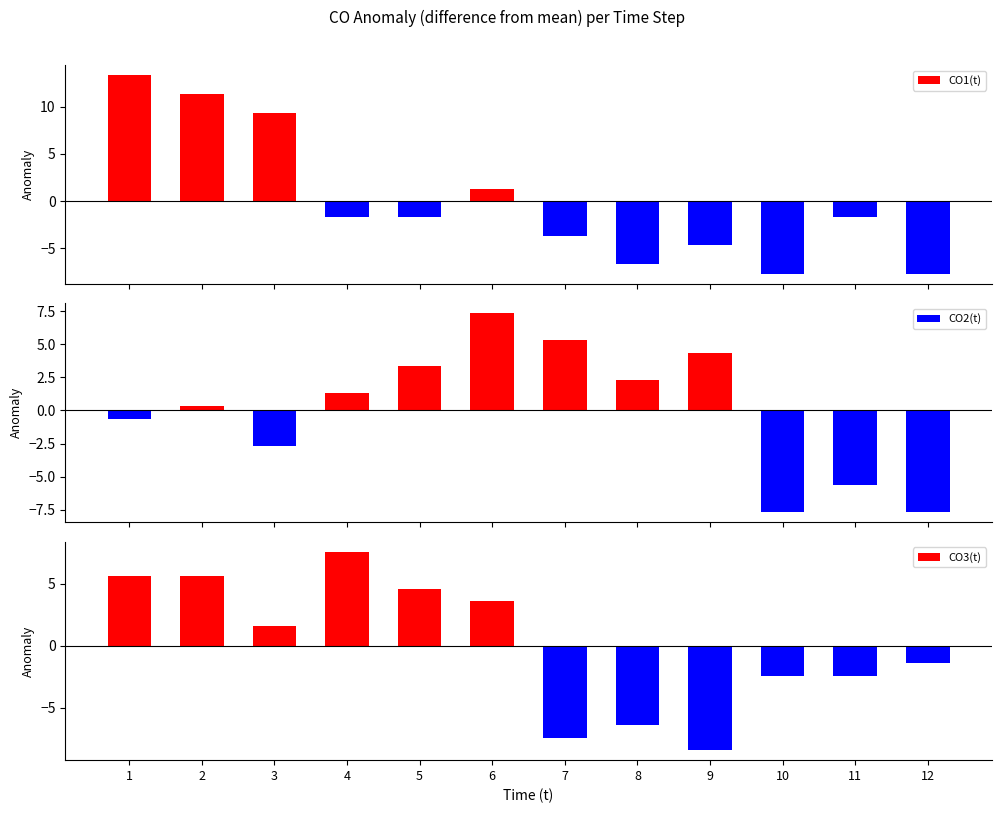

How many values in CO1(t) are below zero?

8